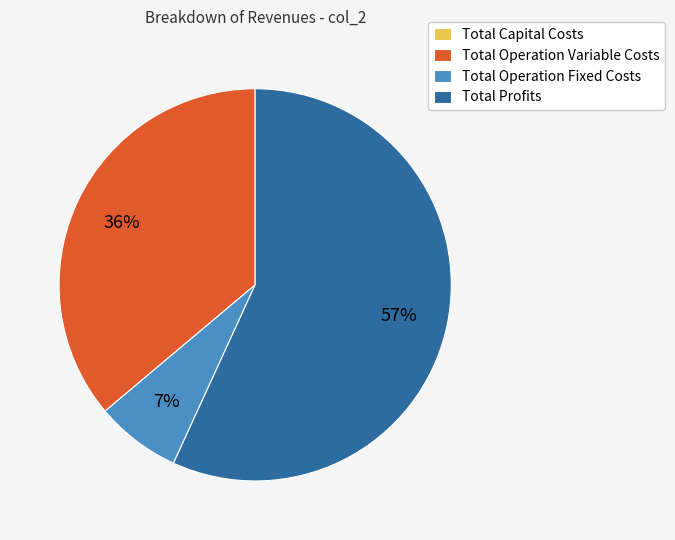

Is it true that Total Profits is 47% of the pie?

False